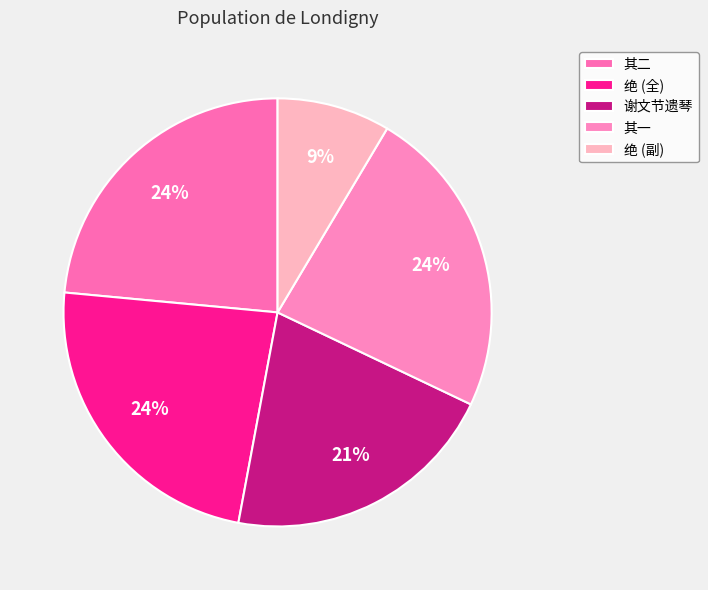

How many segments does this pie chart have?

5